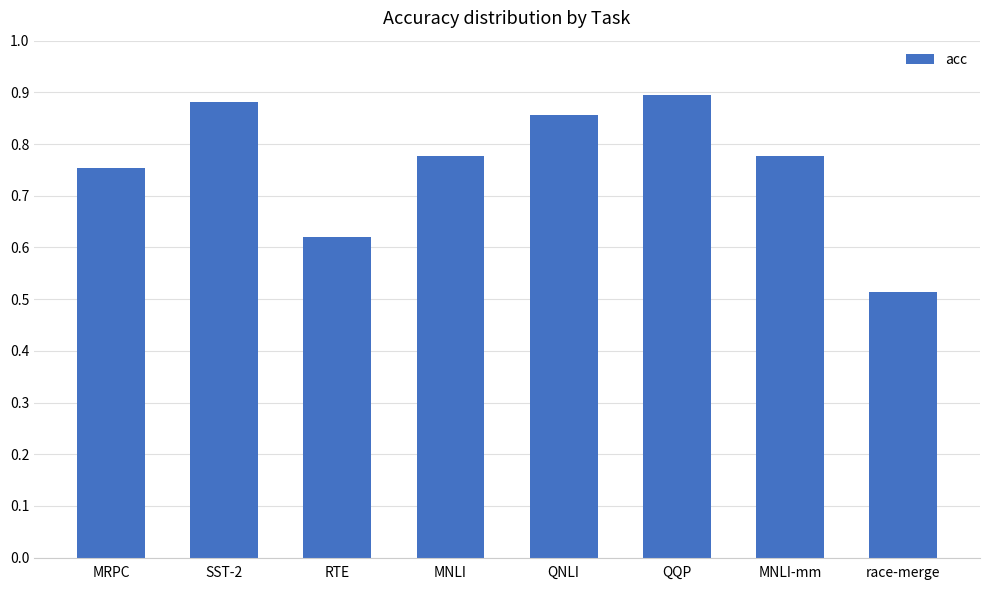

Which label corresponds to the smallest value in the chart?

race-merge